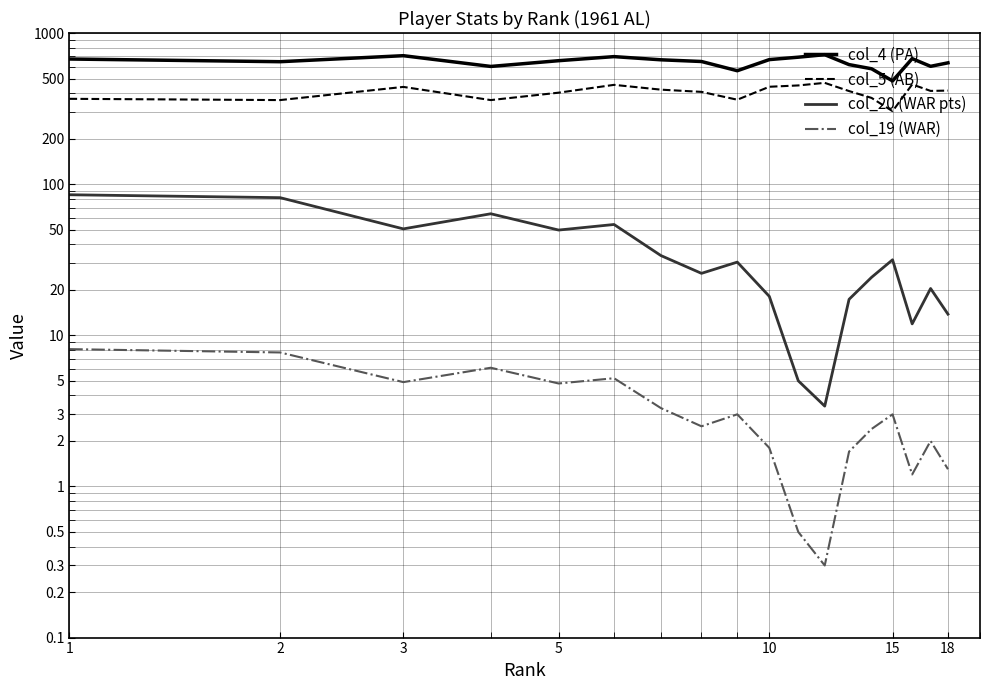

True or false: col_19 has a value of 7.7 at 2.

True